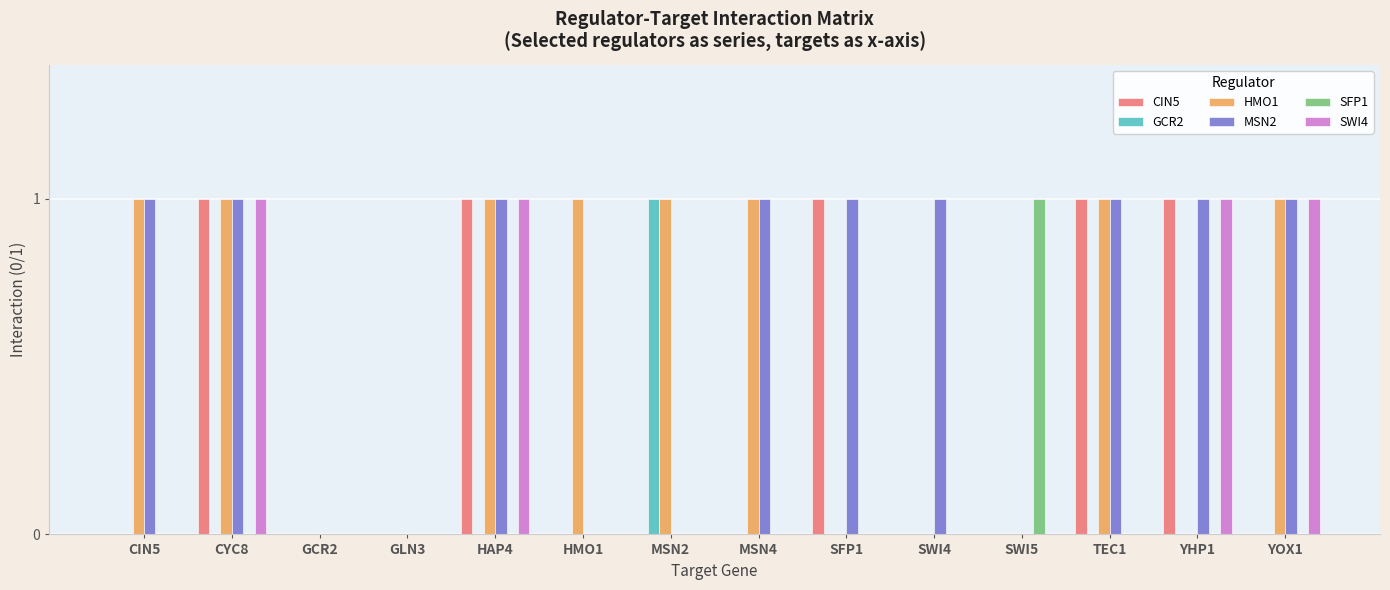

What is the sum of all SFP1 values?

1